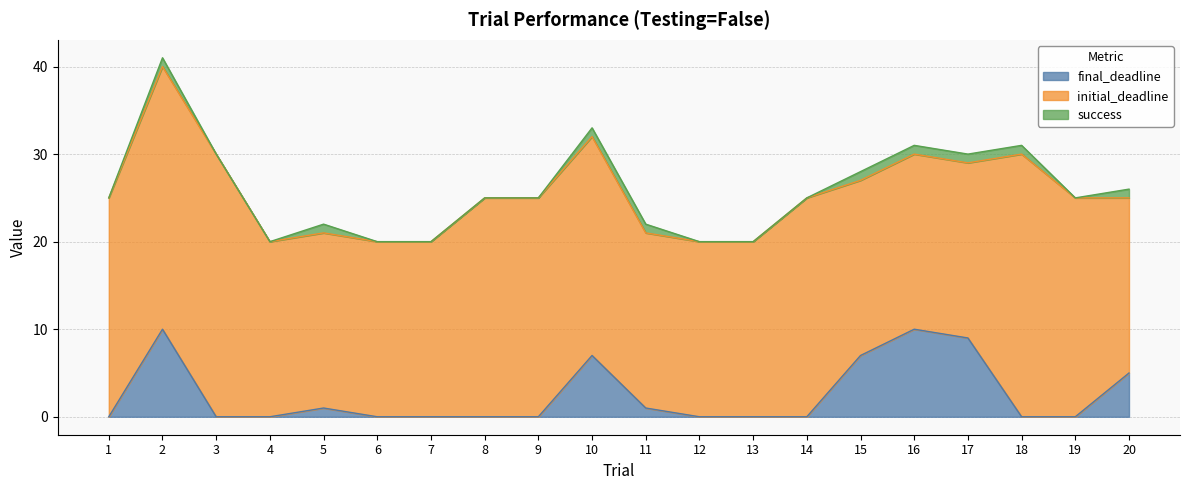

Does the chart have visible grid lines?

Yes